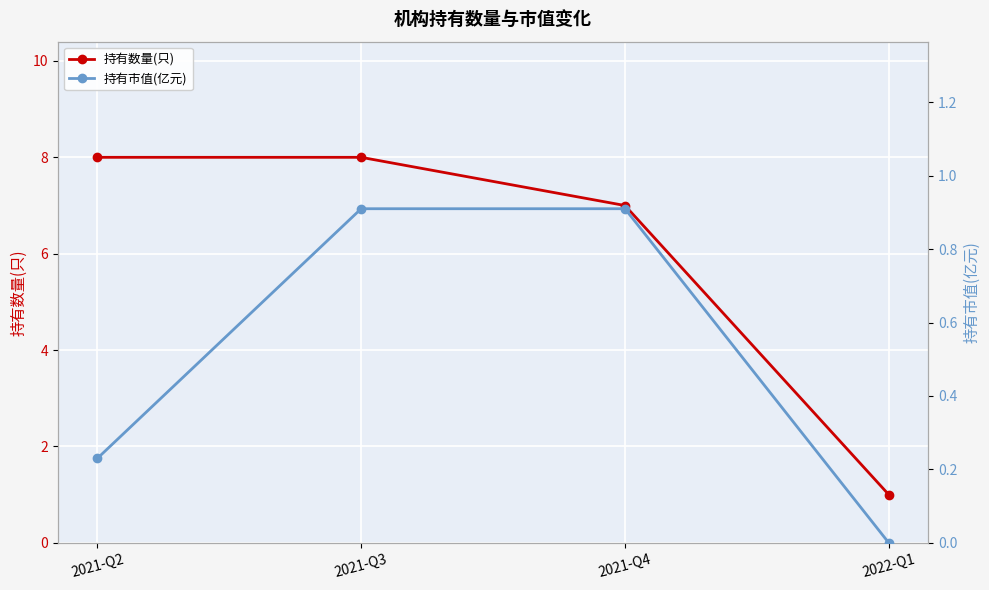

At which label does 持有市值(亿元) reach its peak?

2021-Q3